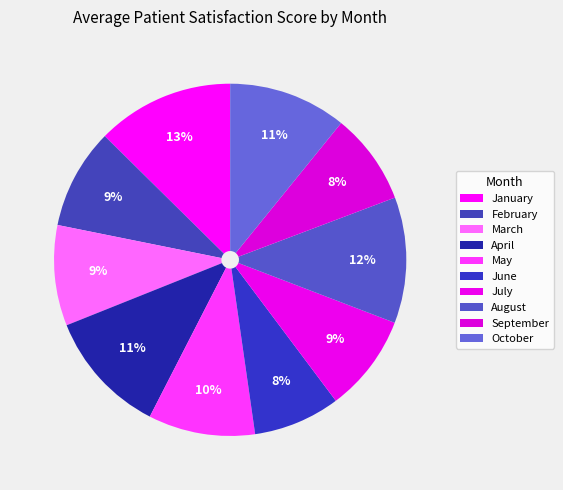

How many slices are in this pie chart?

10